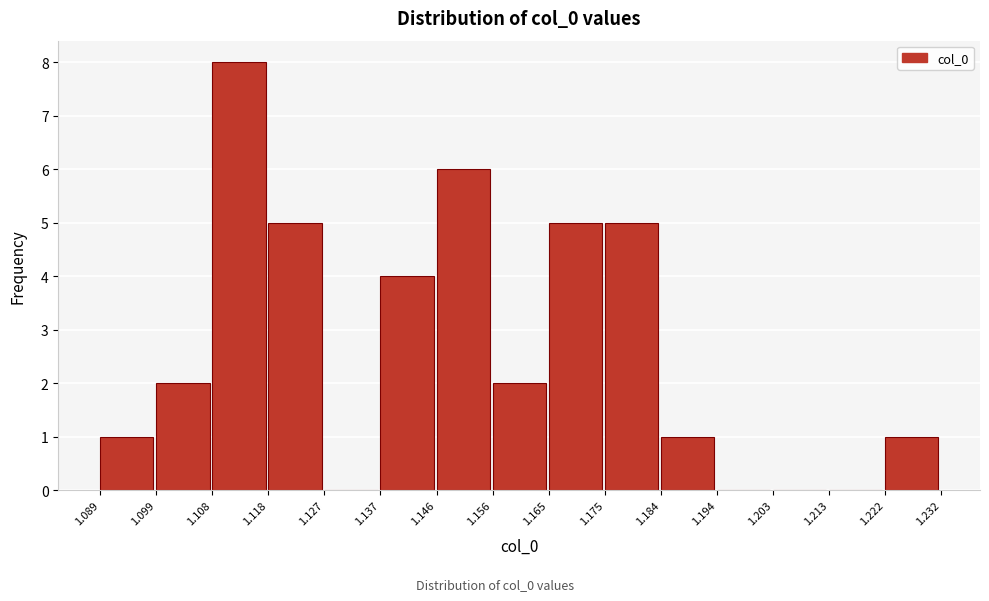

Over which range of the x-axis is the bar tallest?

1.108 to 1.118